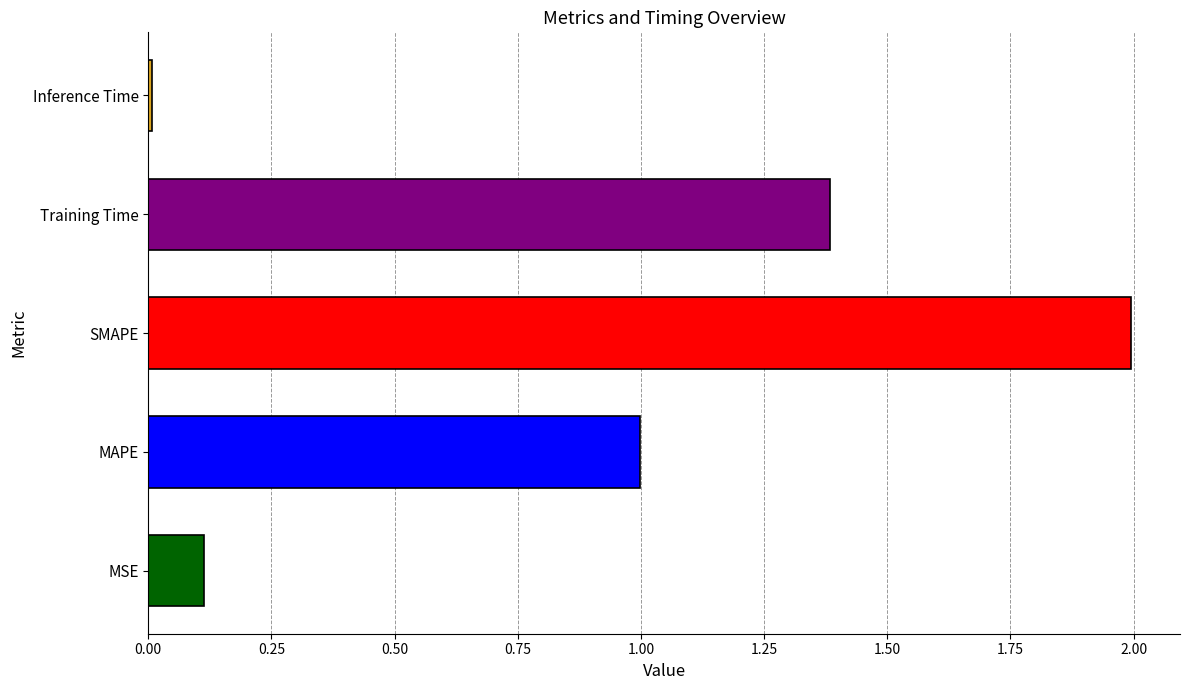

How many distinct data groups are displayed?

1